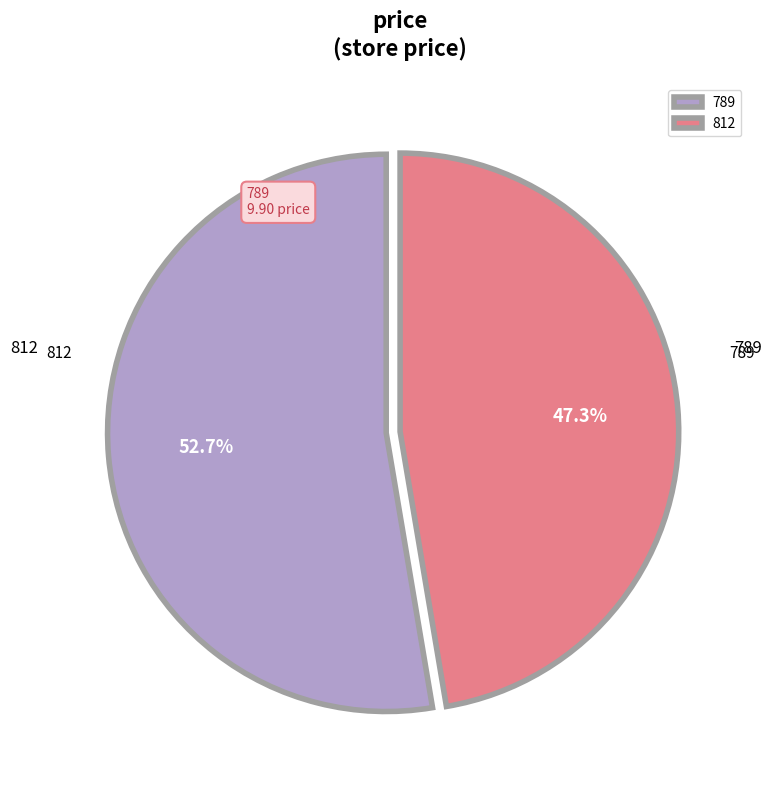

What percentage is the 789 slice, to the nearest percent?

53%